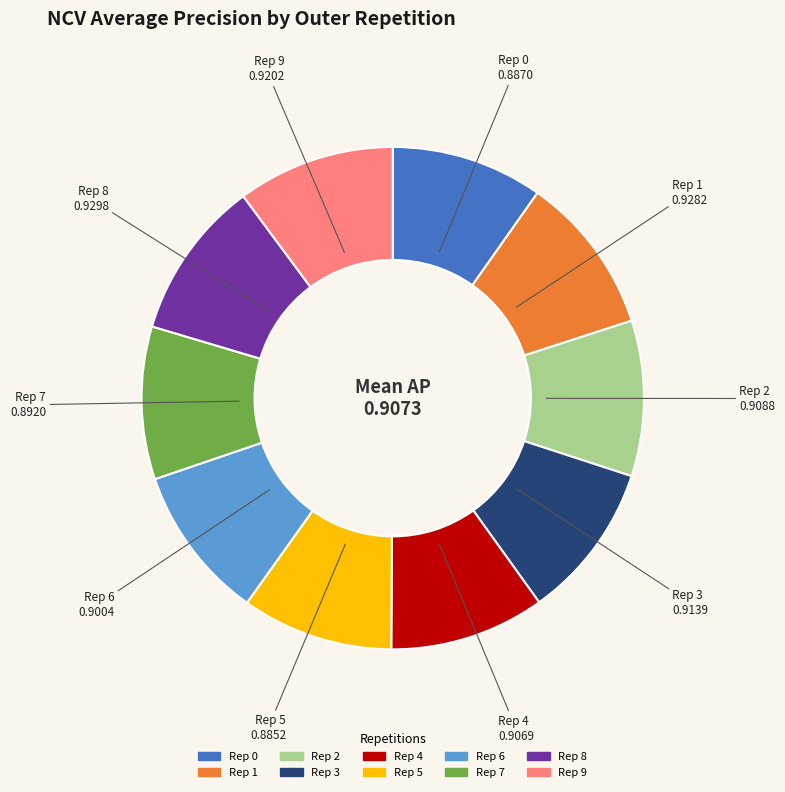

Does any single category account for the majority?

No